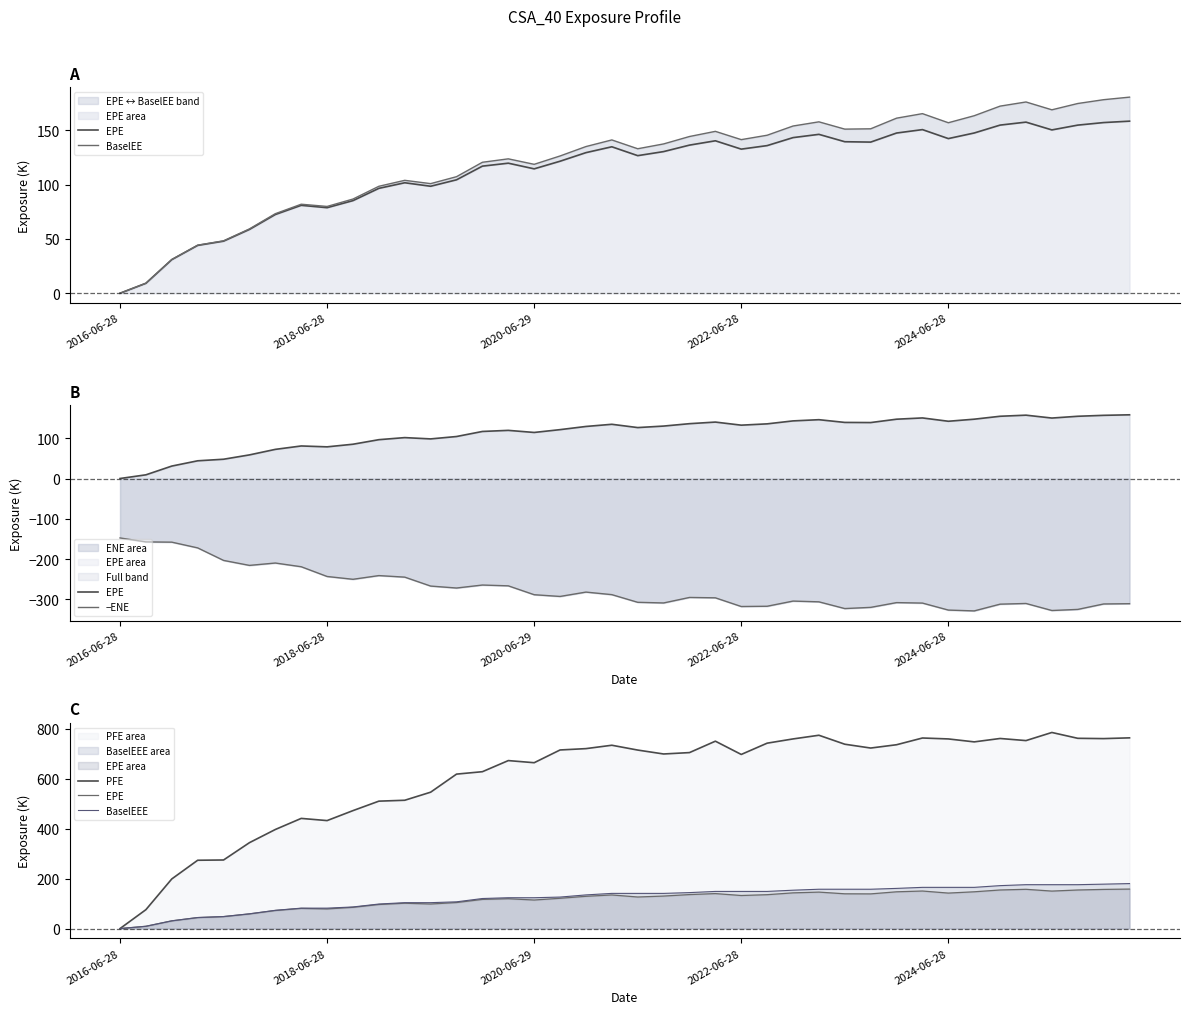

How many data points in PFE are above 715?

20